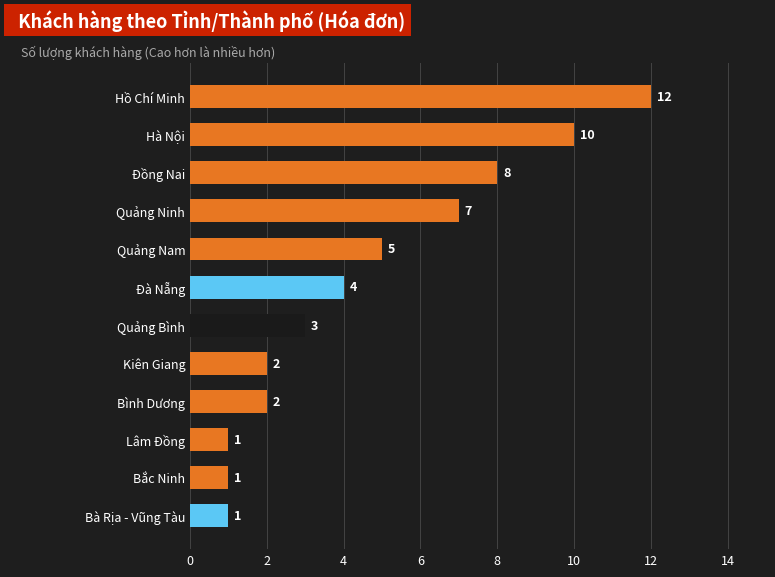

Where is the data nearest to the value 6?

Quảng Nam